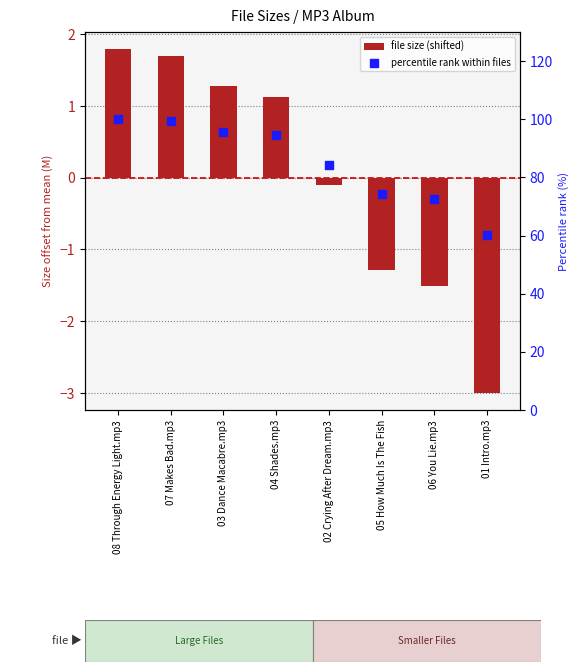

At which category is the sum across all series the highest?

08 Through Energy Light.mp3